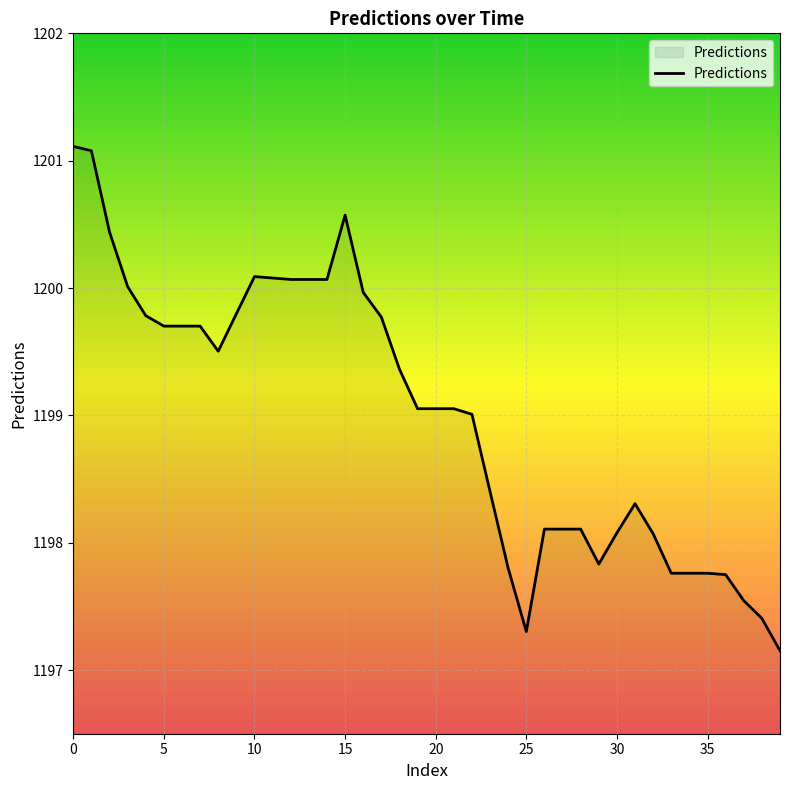

What is the difference between the maximum and minimum values?

4.0